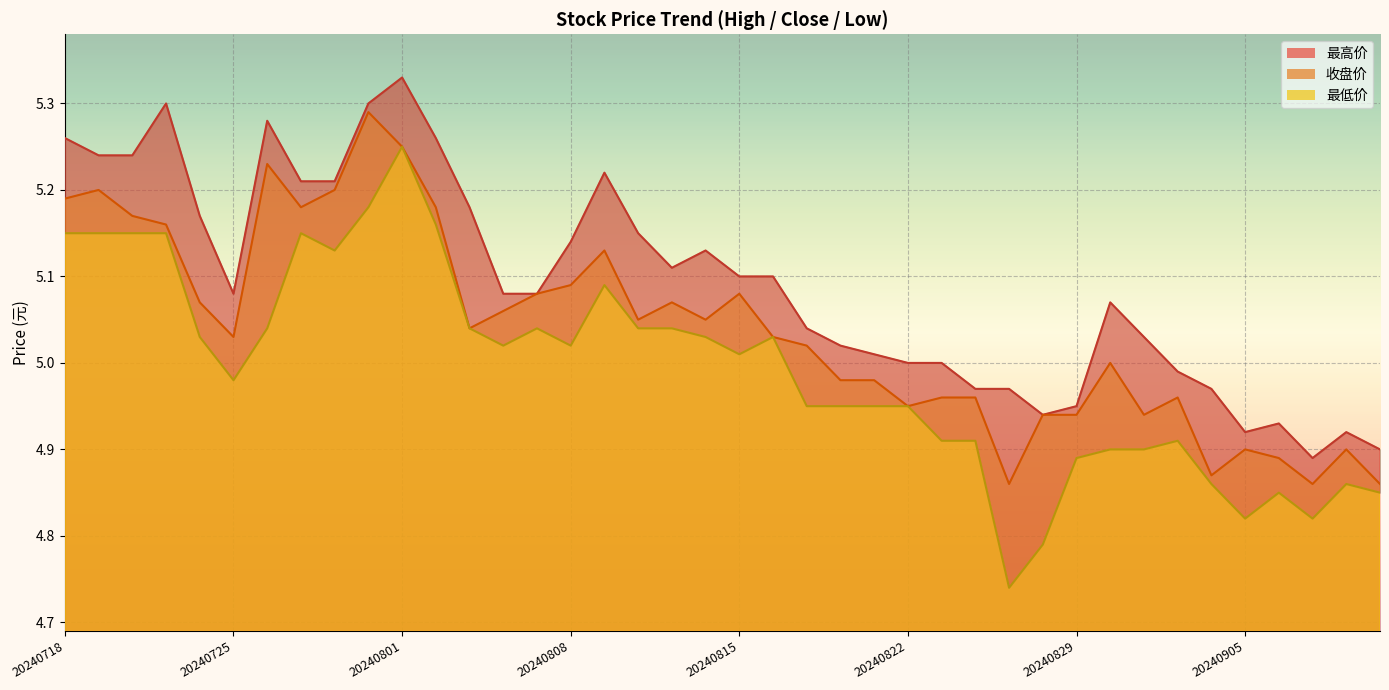

True or false: 最低价 and 收盘价 cross at least once.

False